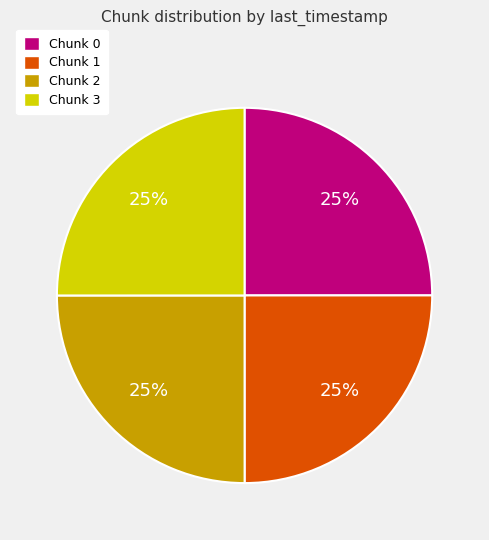

What percentage is the Chunk 3 slice, to the nearest percent?

25%